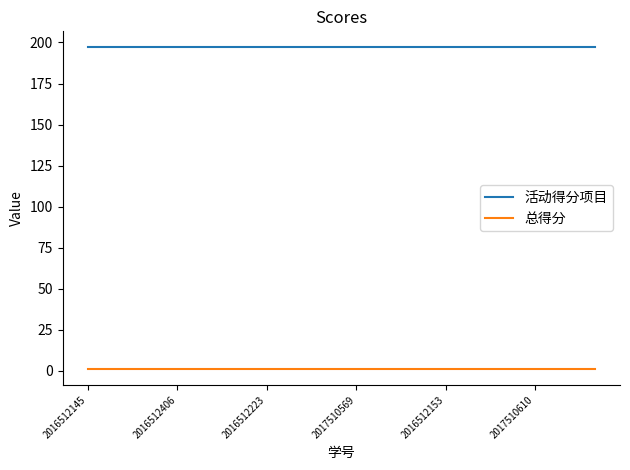

What is the maximum value for 活动得分项目?

197